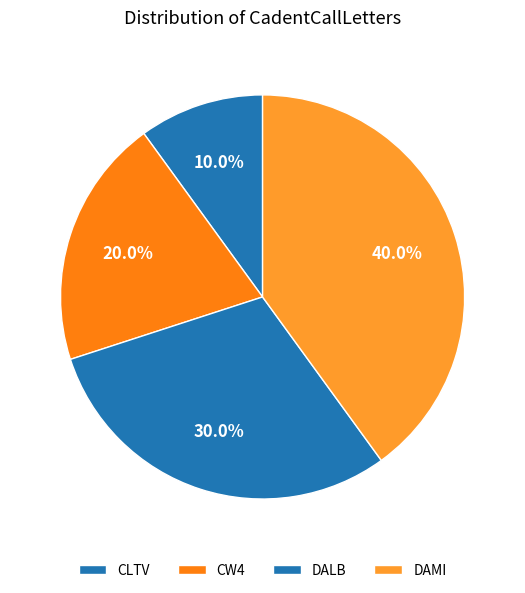

To the nearest percent, what percentage of the pie is CLTV?

10%